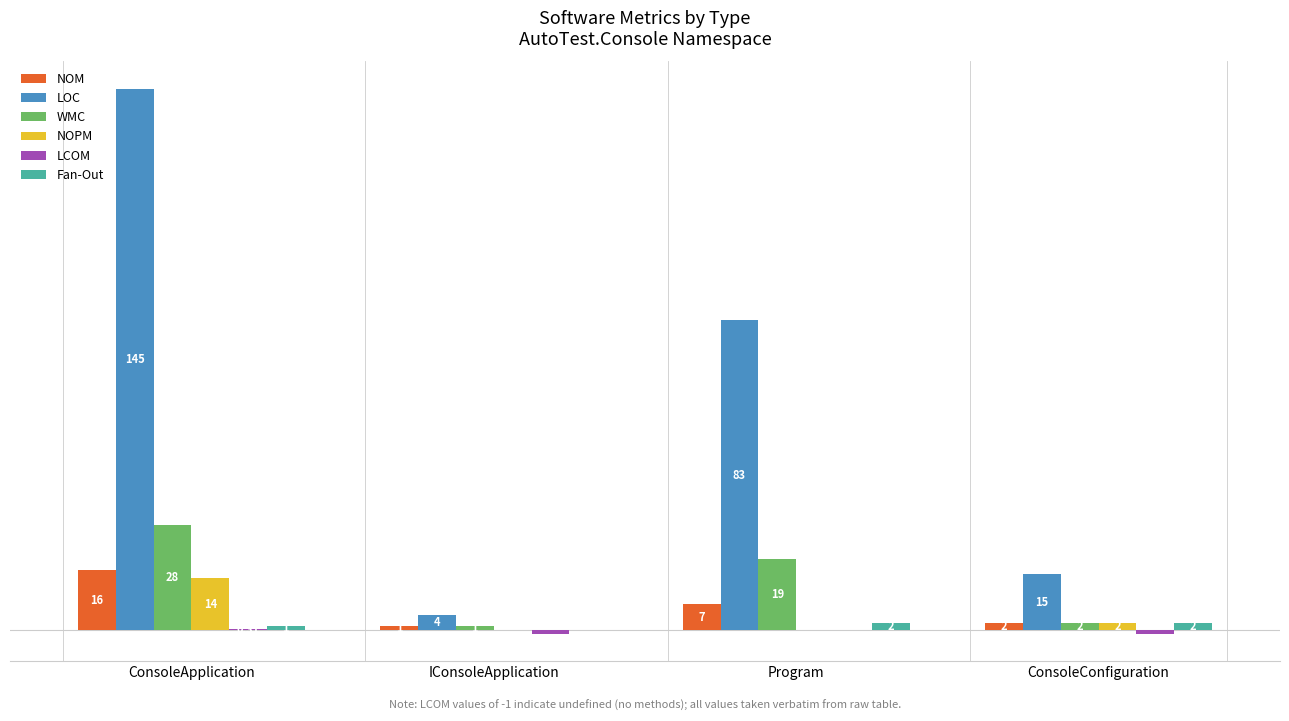

Which label corresponds to the largest value in the chart?

ConsoleApplication